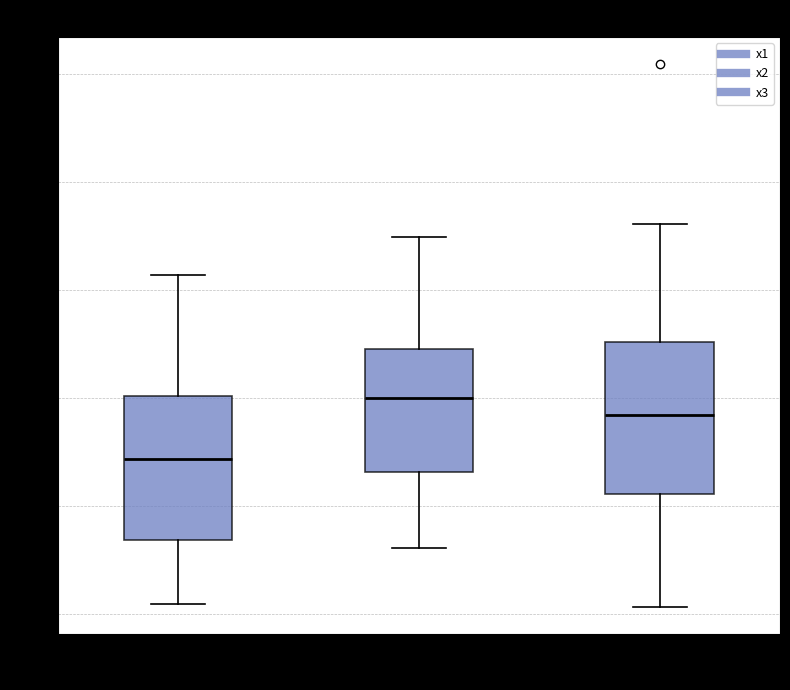

Which box's median line is the highest?

x2